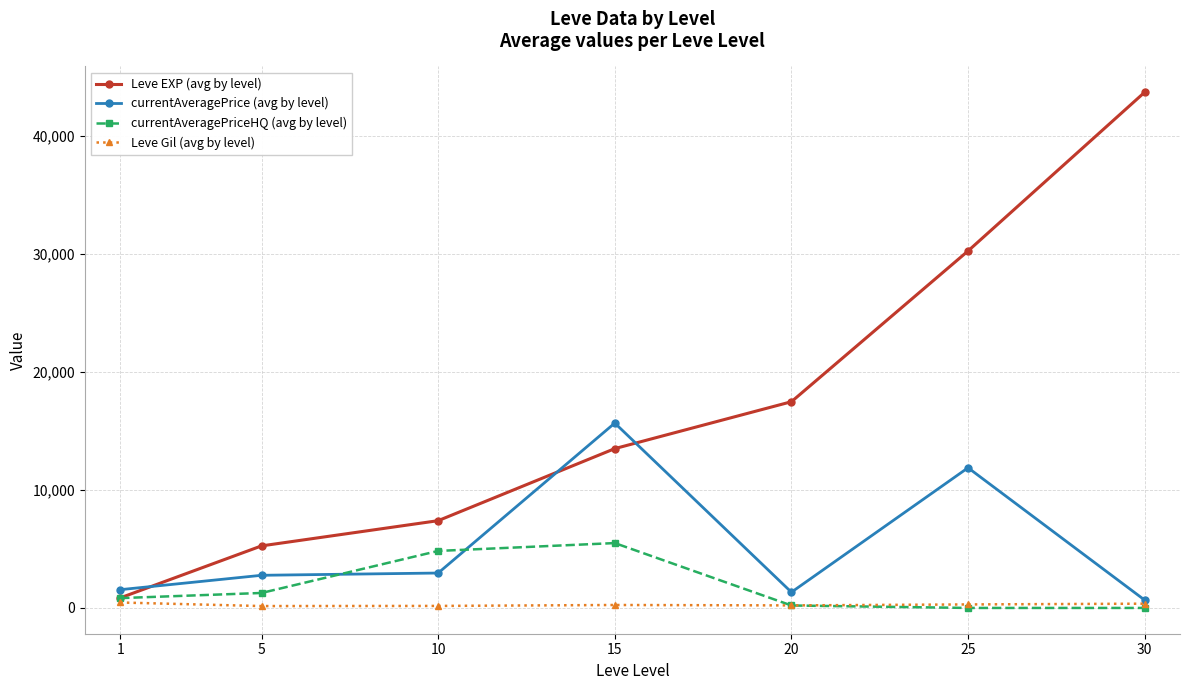

True or false: currentAveragePriceHQ (avg by level) has more than 0 interior local peaks.

True